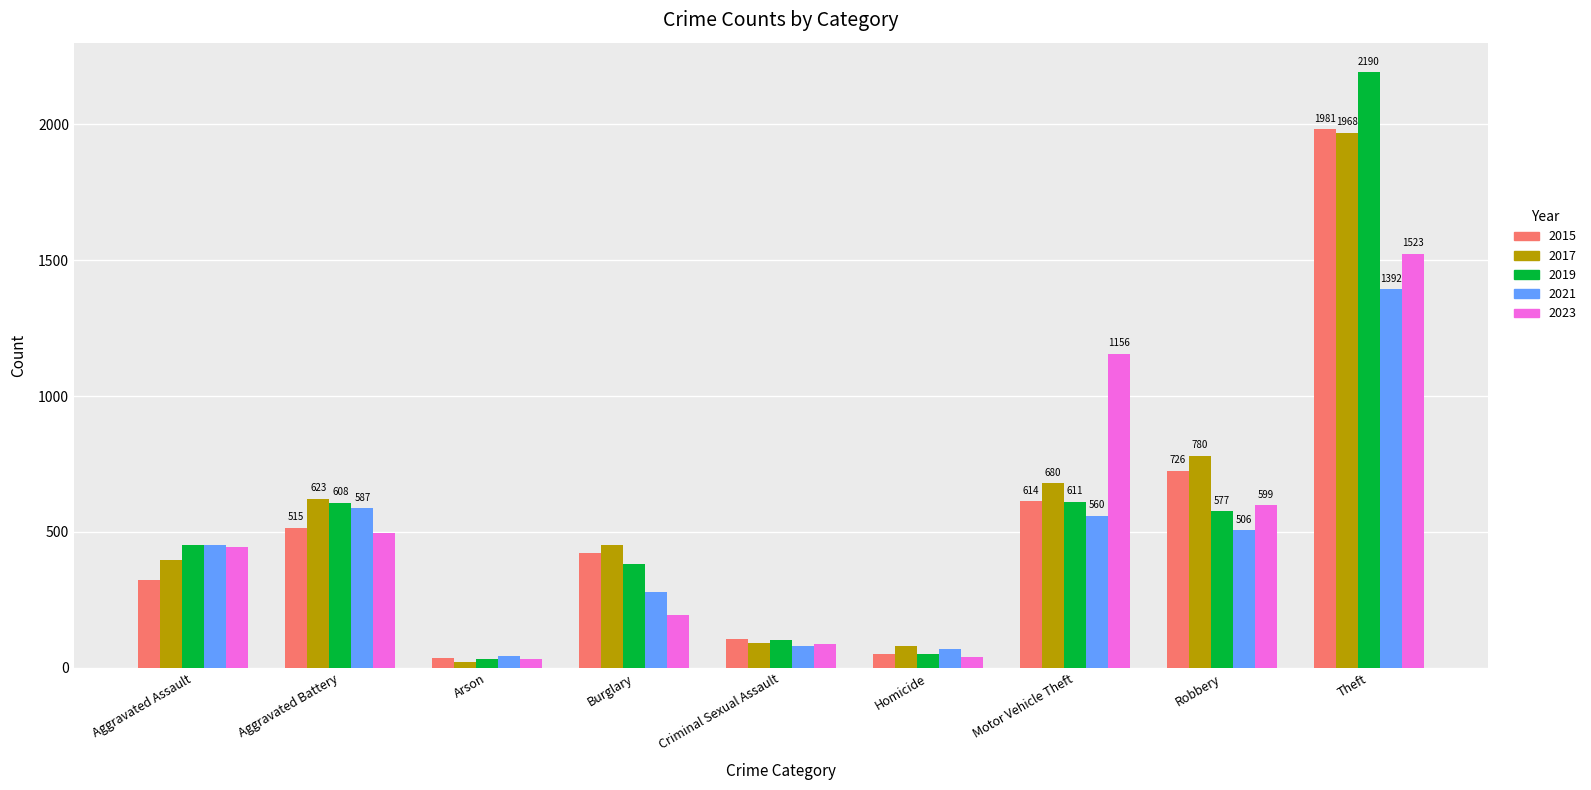

What are all the series names shown in the legend?

2015, 2017, 2019, 2021, 2023